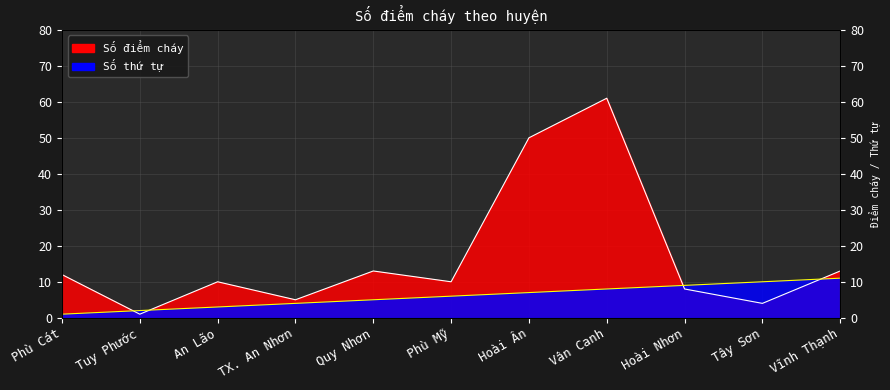

What is the total value across all series at Quy Nhơn?

18